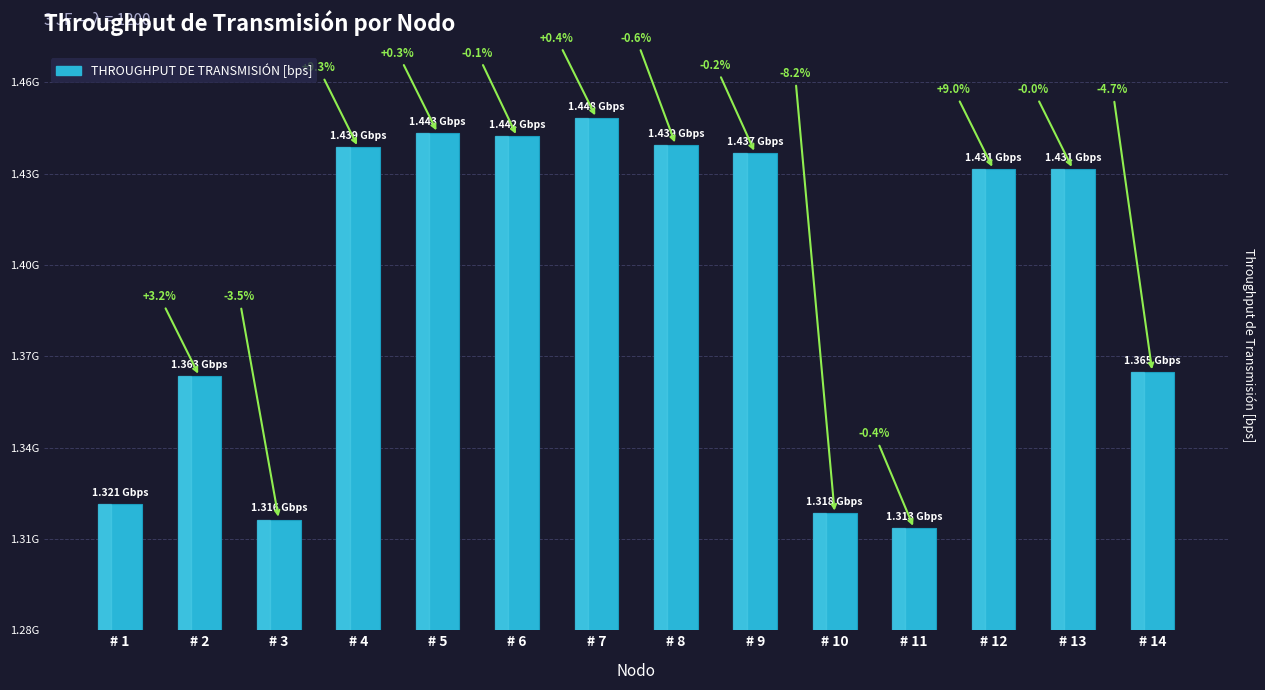

True or false: the data shows 1443350000 at # 5.

True